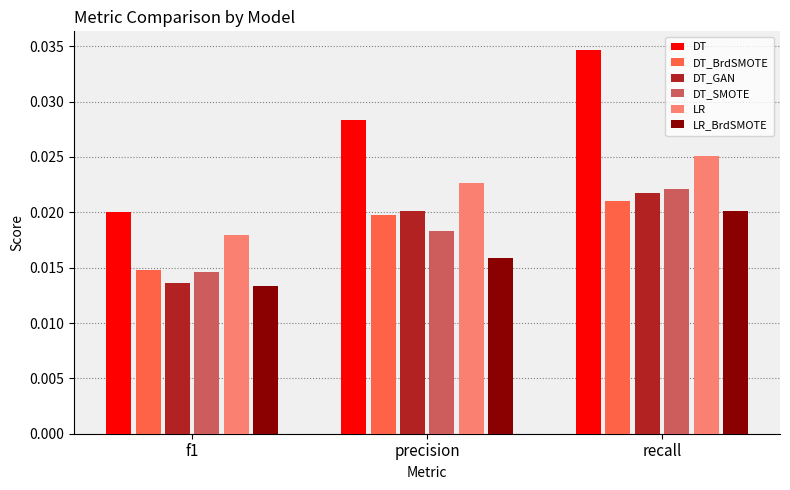

Which category has the highest value across all series?

recall